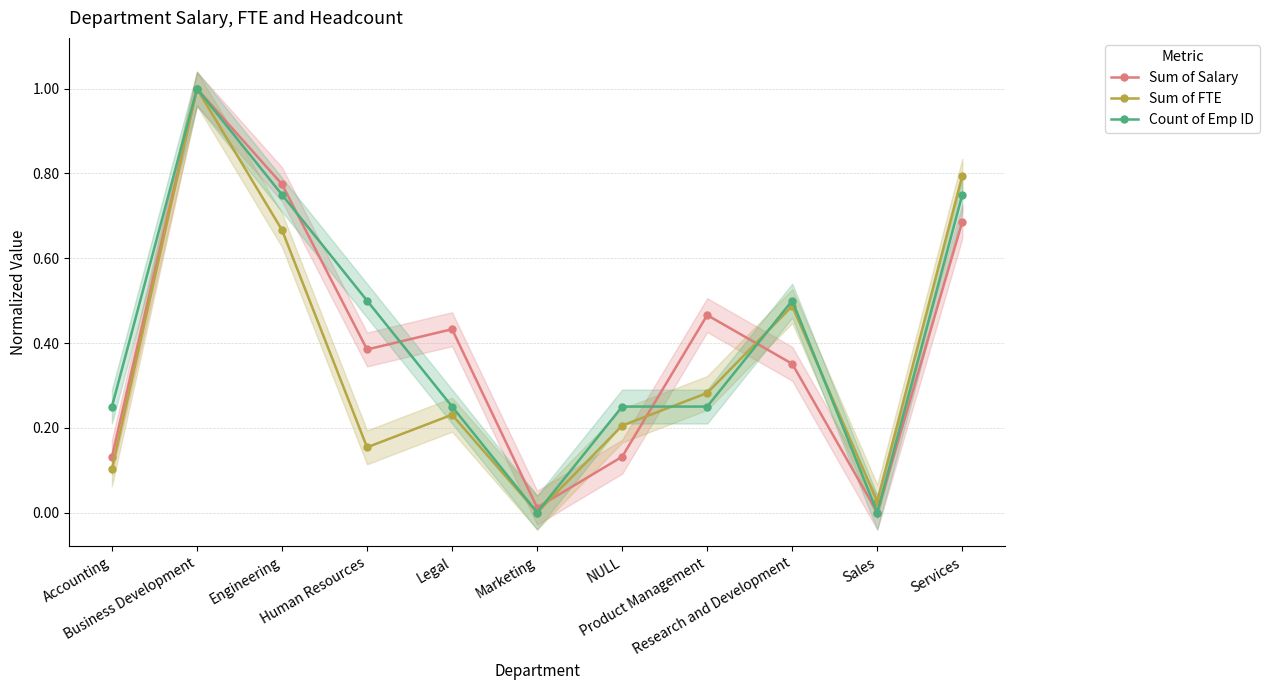

What is the label of the 1st point from the right?

Services